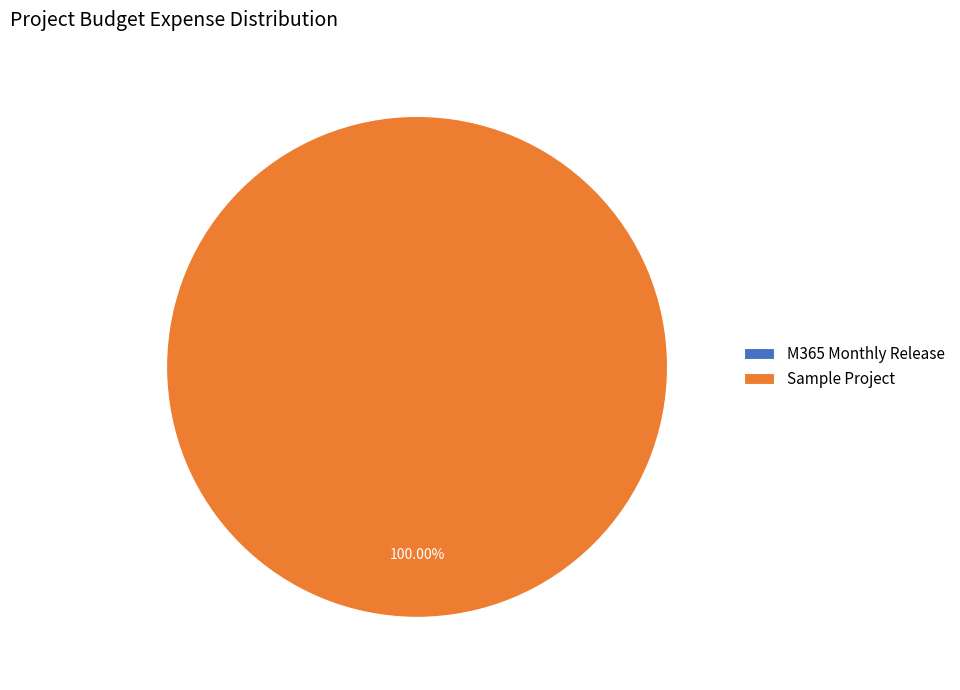

How many slices are in this pie chart?

2